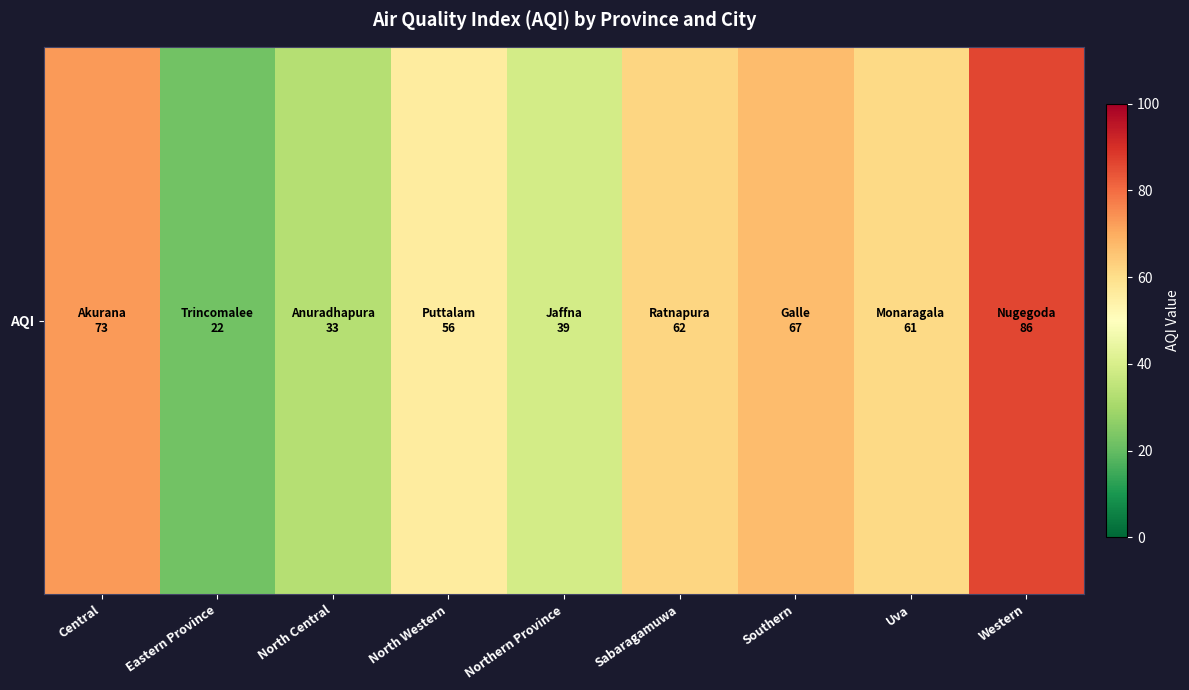

At which label is the value closest to 54?

North Western